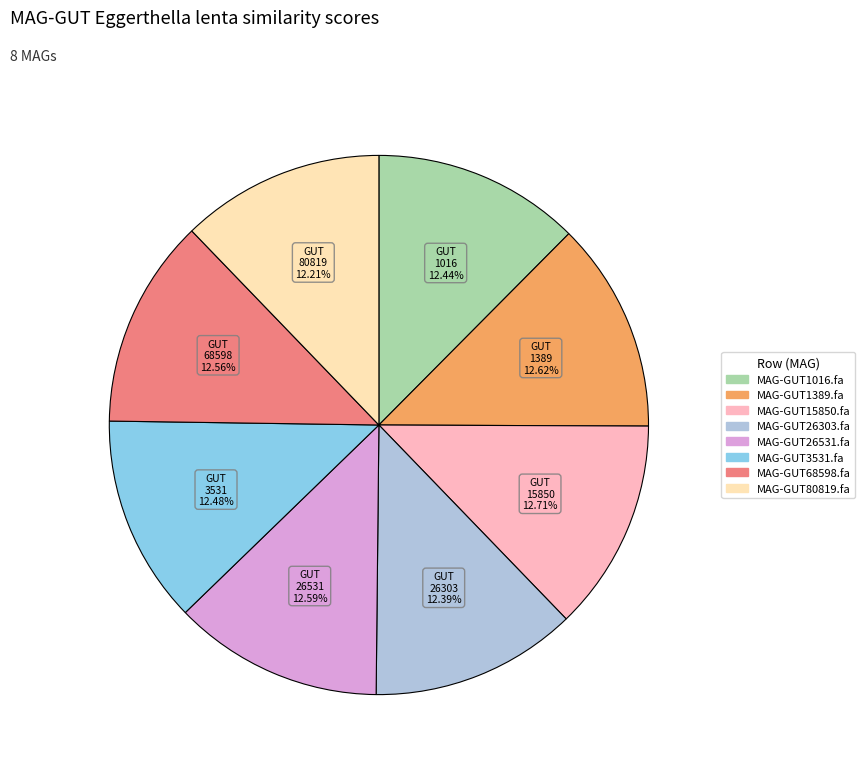

How many segments does this pie chart have?

8